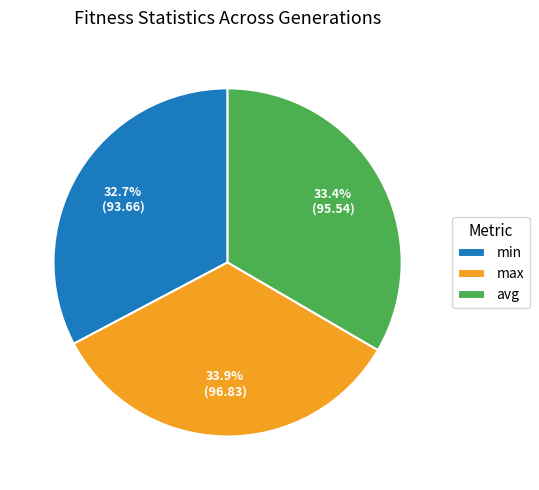

Between min and avg, which is larger?

avg